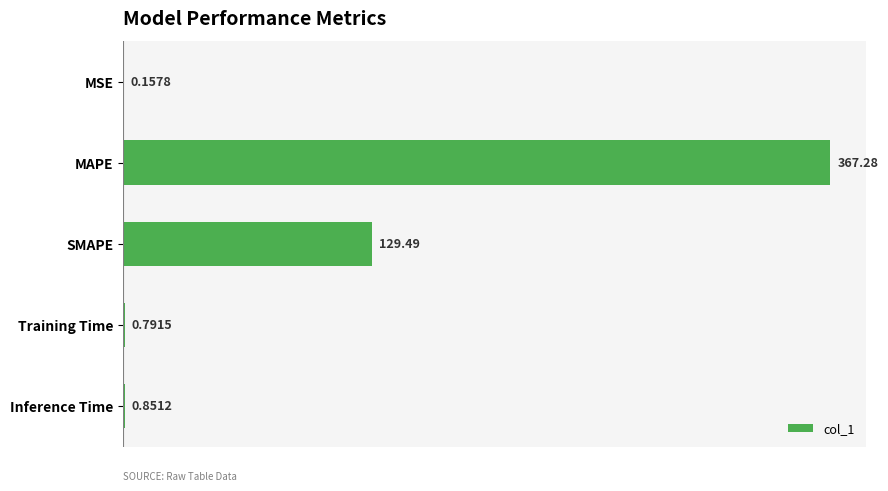

What is the average value?

99.7